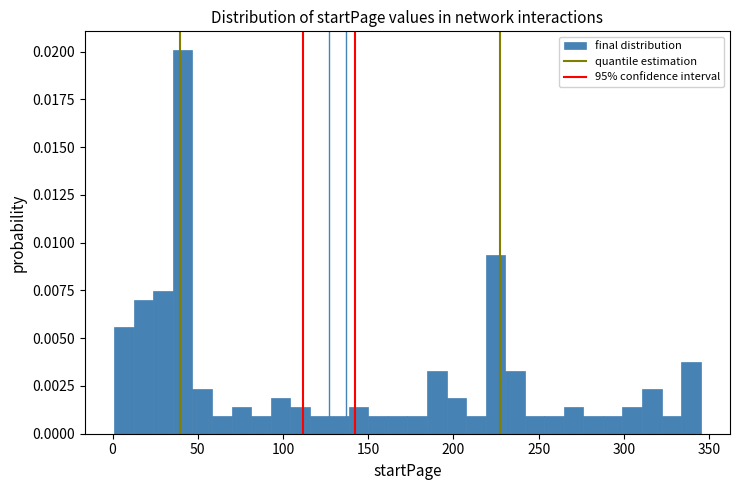

Read against the x-axis, roughly where is the centre of the tallest bar?

40